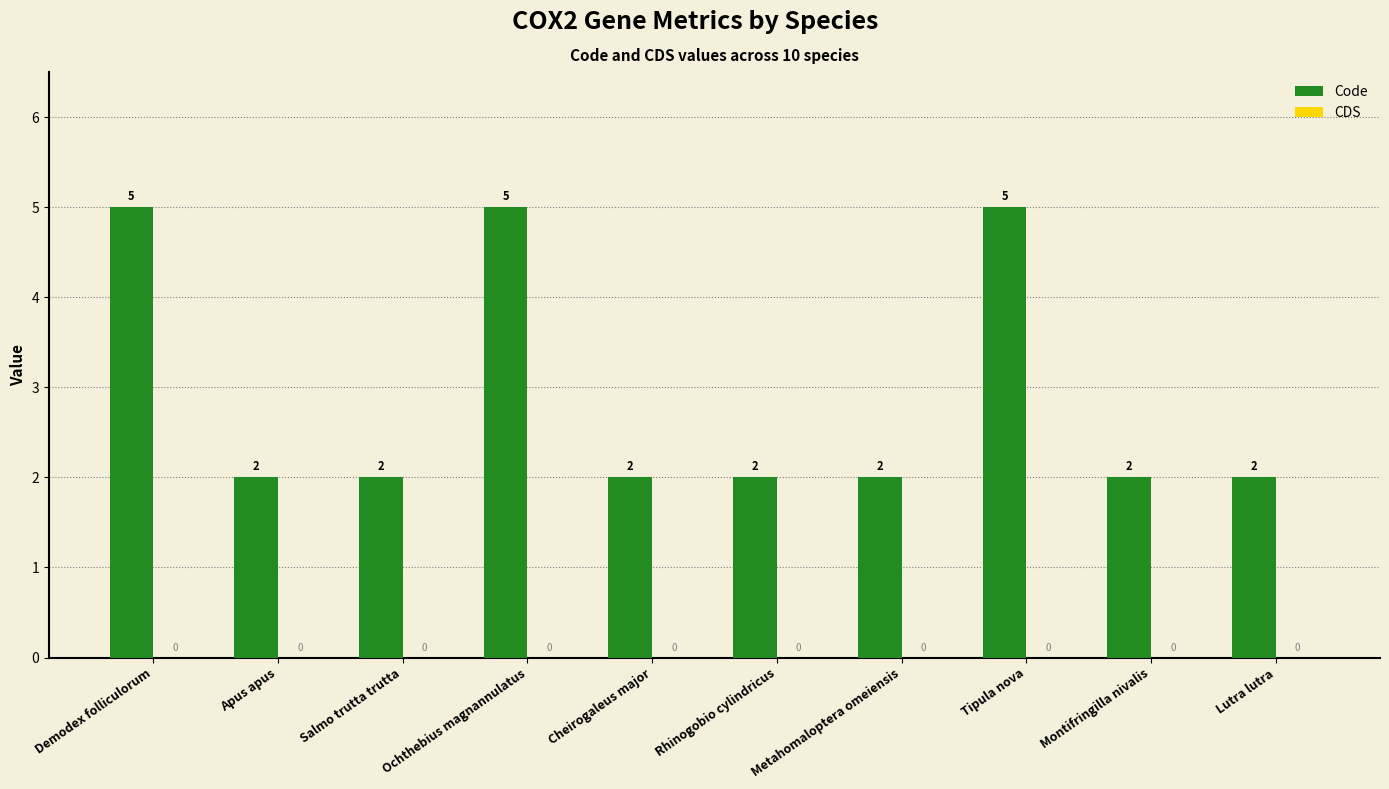

How many values are between 2 and 5?

10